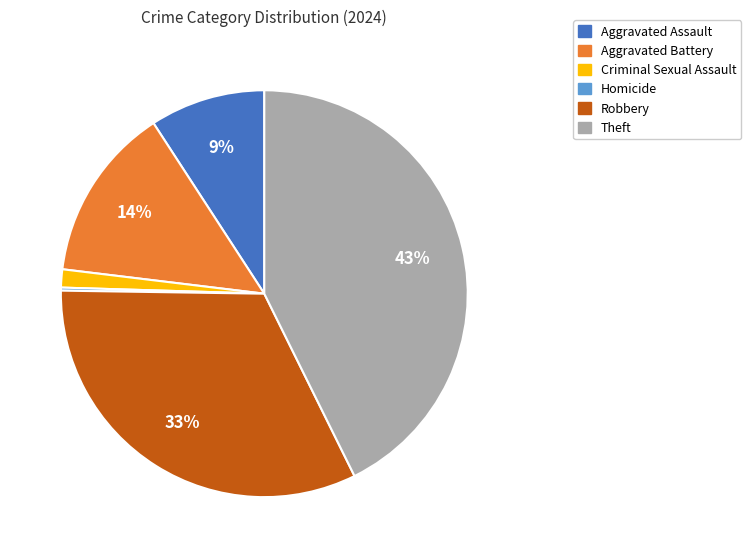

To the nearest percent, what is the combined percentage of Aggravated Battery and Aggravated Assault?

23%